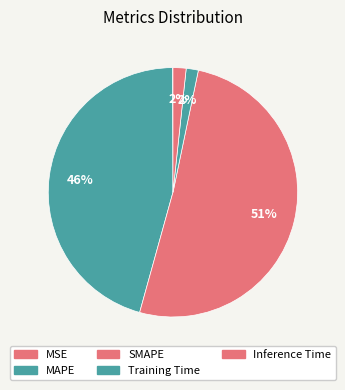

How many slices are in this pie chart?

5